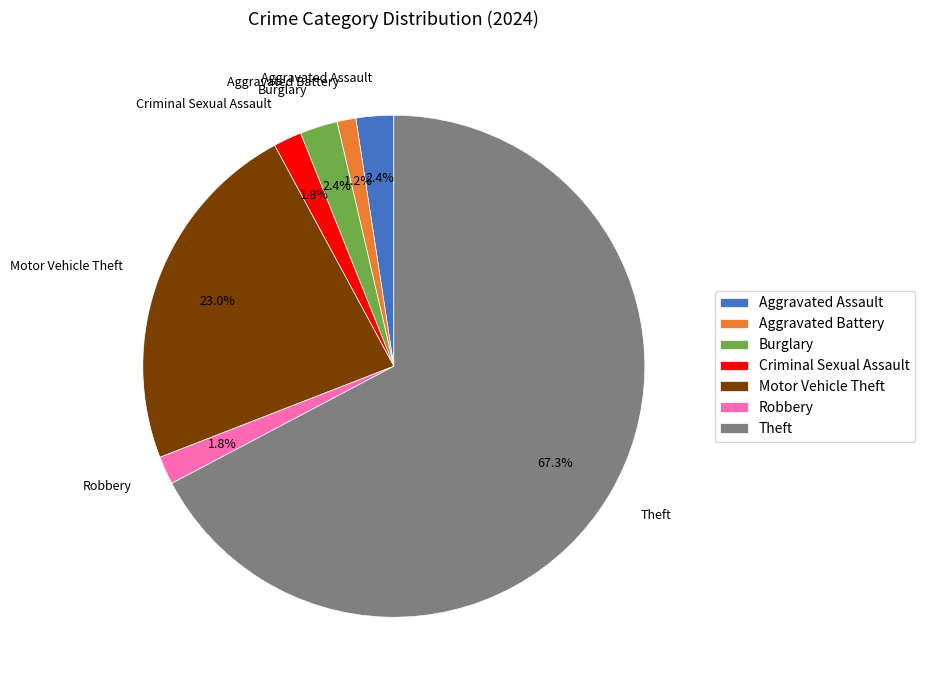

True or false: Robbery accounts for 2% of the total.

True